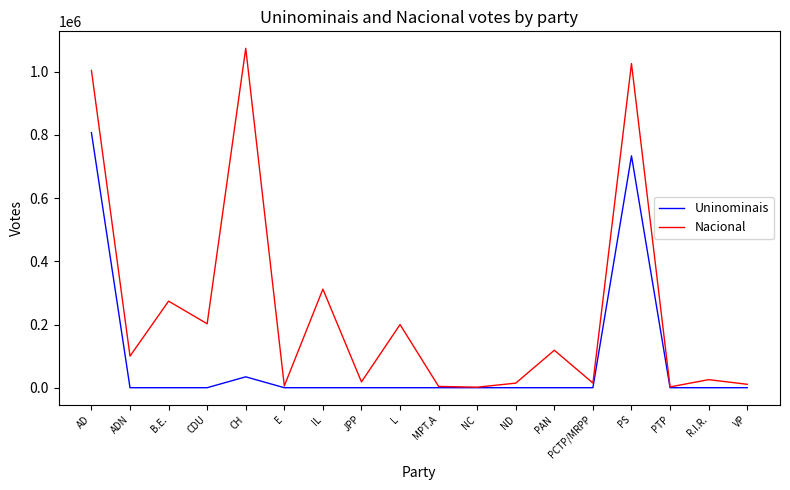

What is the total value across all series at CDU?

202325